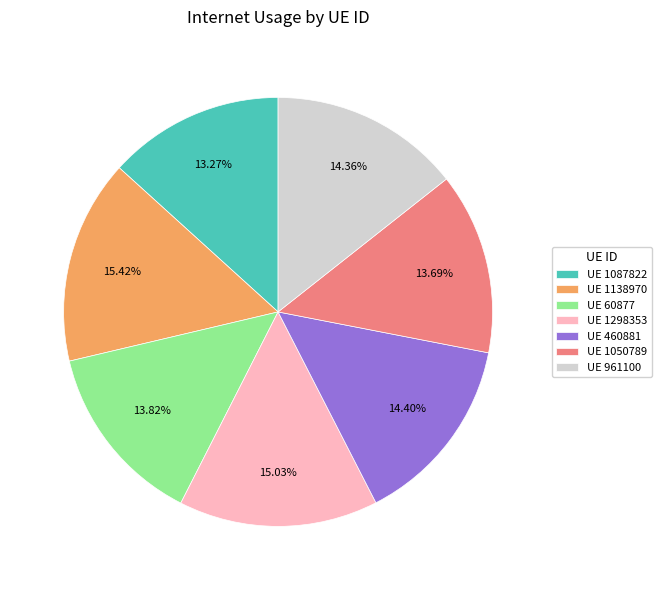

Which has a higher value, UE 460881 or UE 60877?

UE 460881